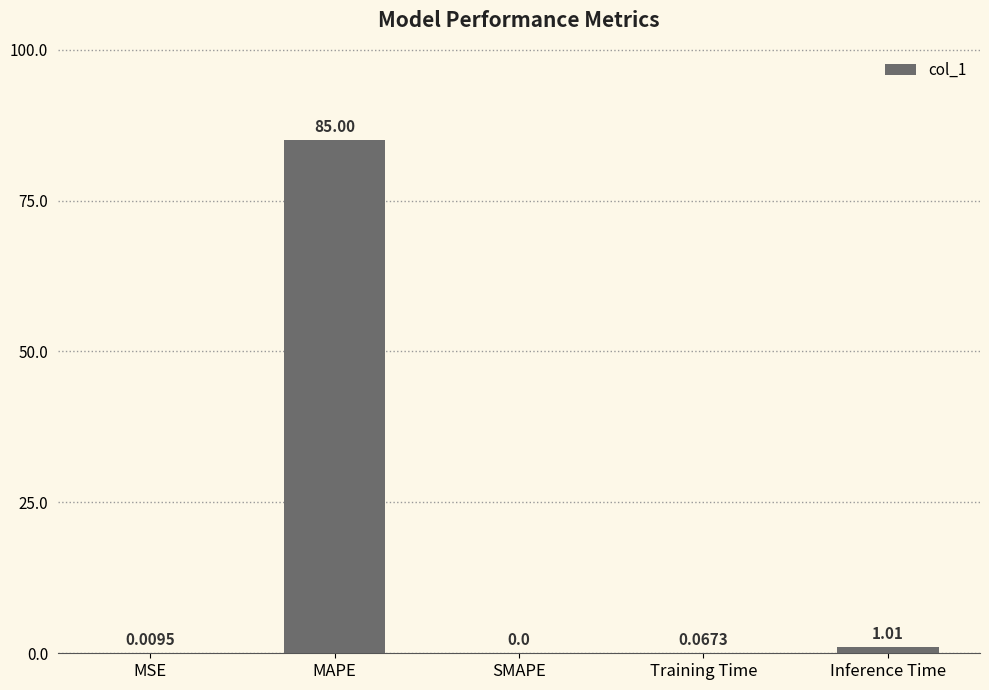

What is the change in value from SMAPE to Inference Time?

+1.0